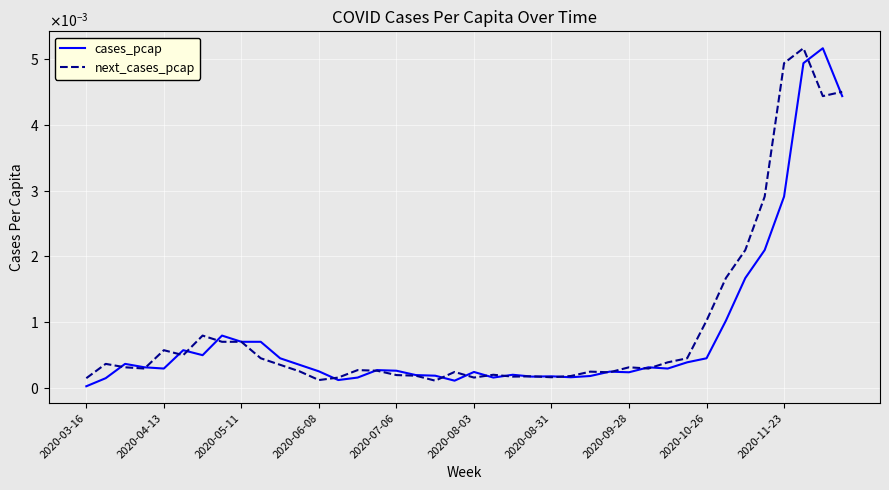

After their last crossing, which series has the higher values: cases_pcap or next_cases_pcap?

next_cases_pcap